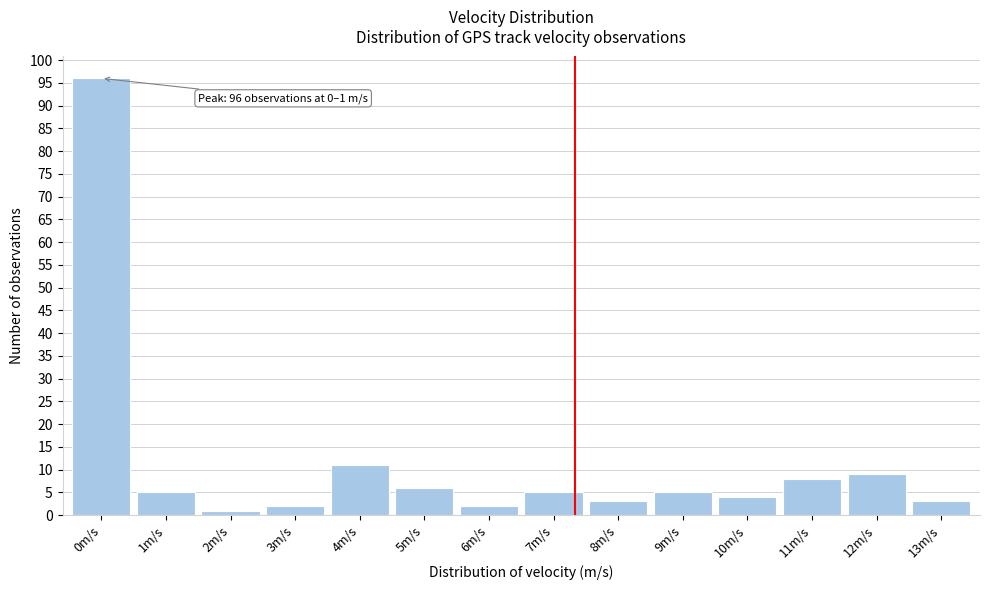

Reading left to right, what are all the values shown in this chart?

96	5	1	2	11	6	2	5	3	5	4	8	9	3